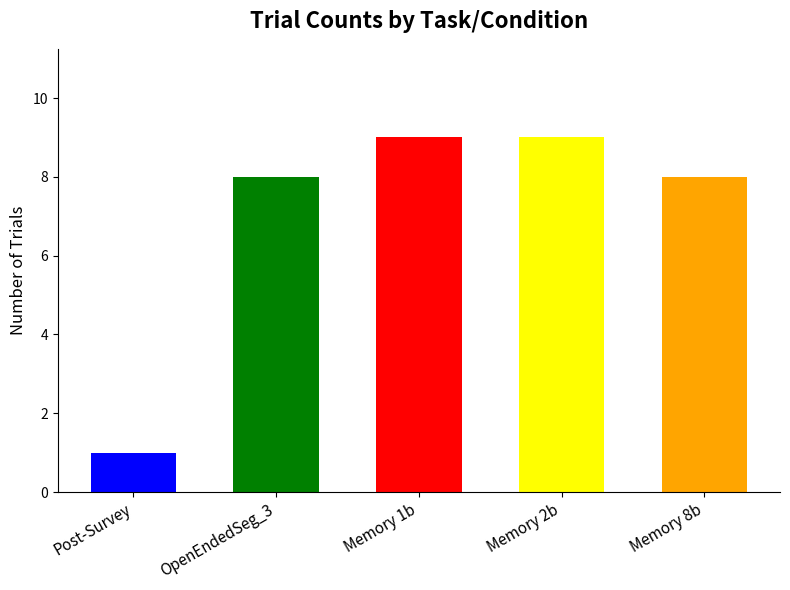

The value of Block_Nr at Memory 2 (Task 4) is 9. True or false?

True